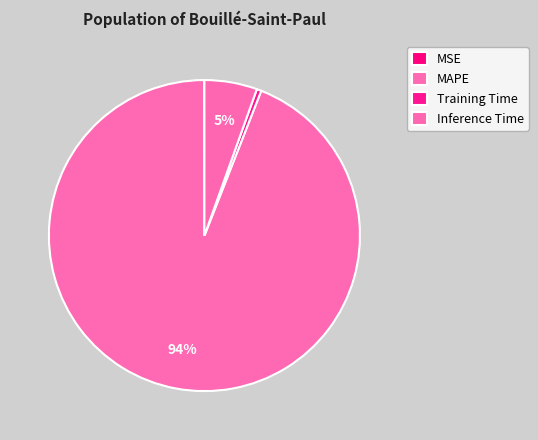

How many slices are in this pie chart?

4